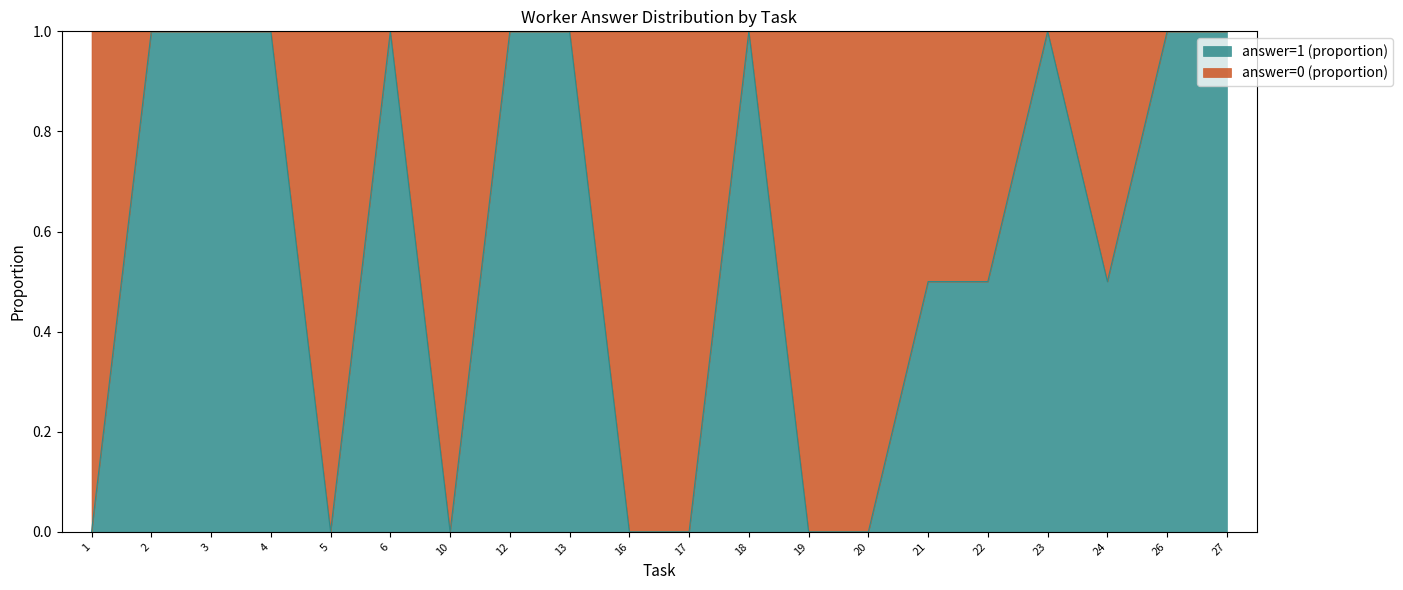

Count the number of data series in this chart.

1